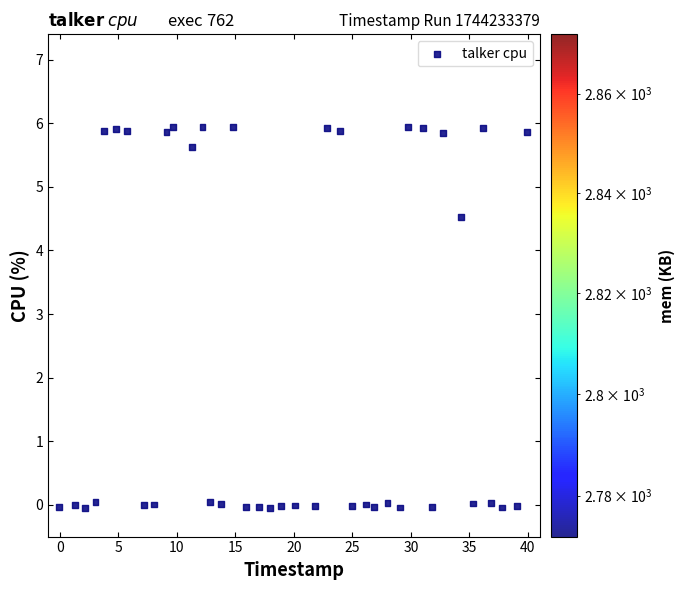

What is the range of Y values (max minus min)?

6.0